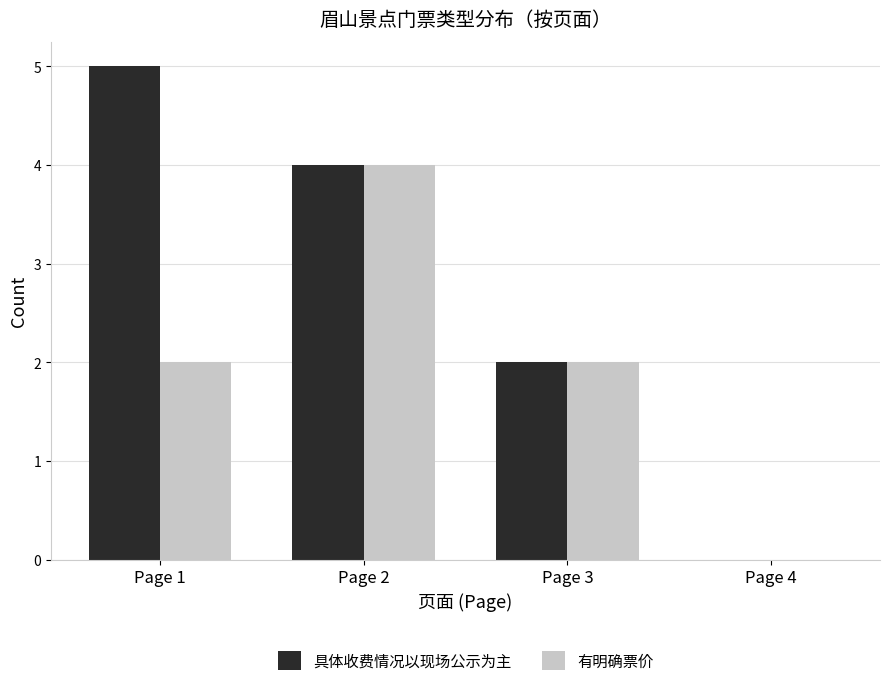

What are all the series names shown in the legend?

具体收费情况以现场公示为主, 有明确票价